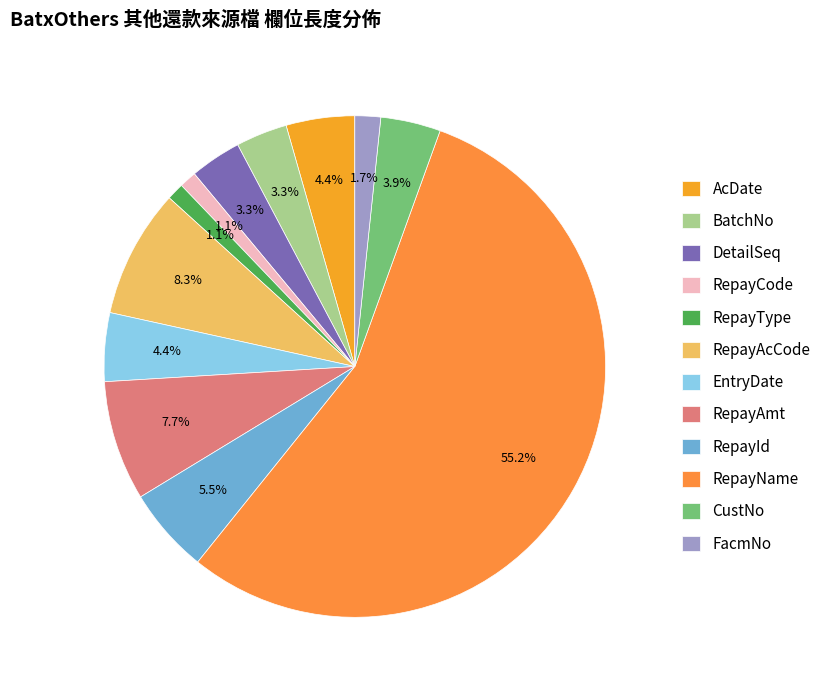

To the nearest percent, what is the difference between the CustNo and RepayAmt slice percentages?

4%